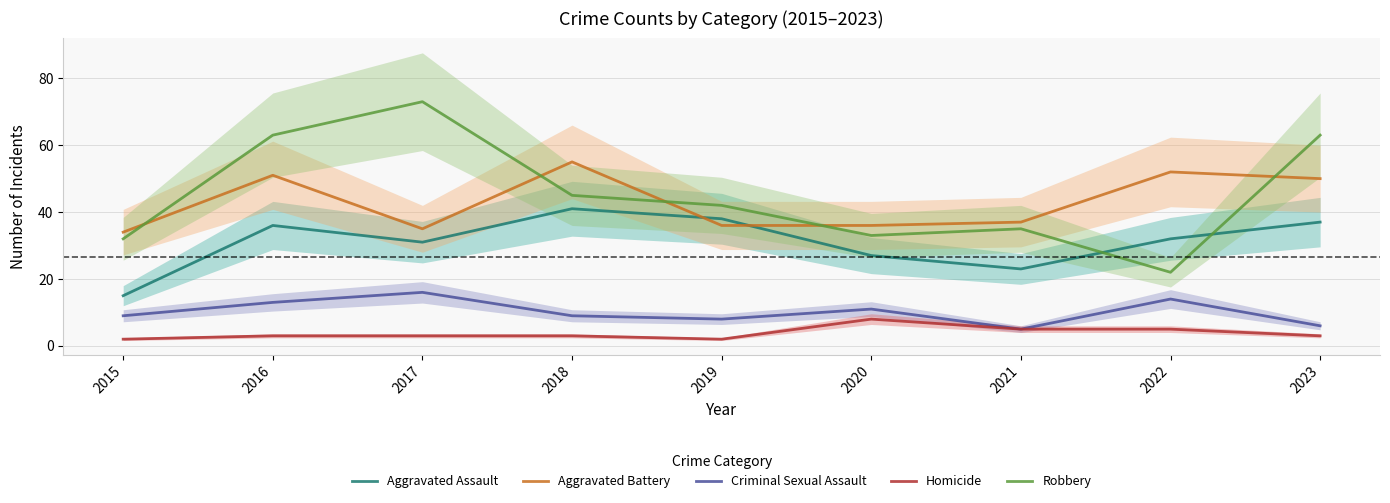

True or false: Homicide and Robbery intersect in this chart.

False